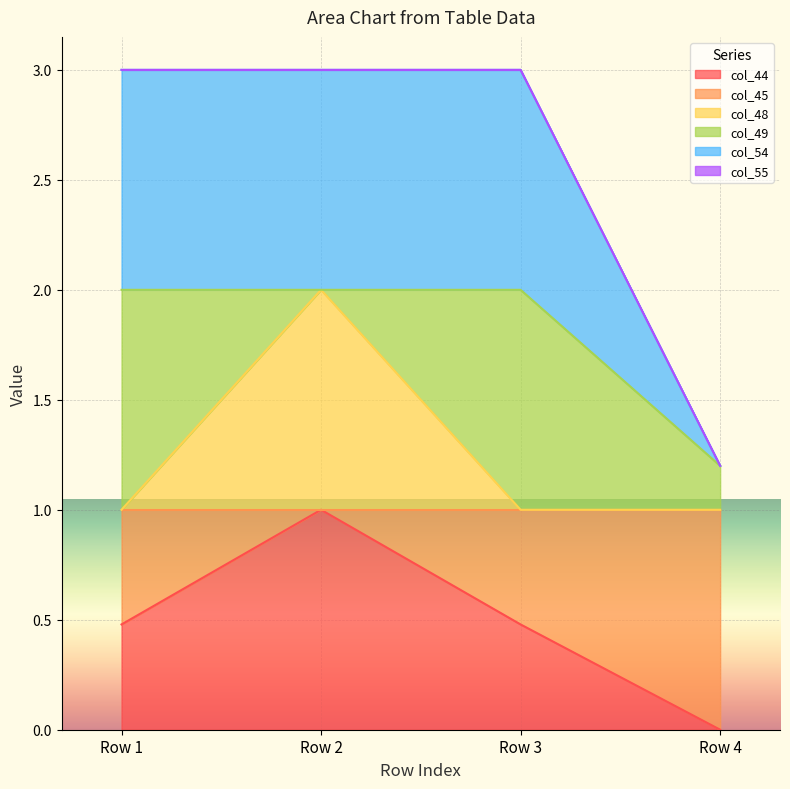

True or false: col_44 and col_48 cross at least once.

False